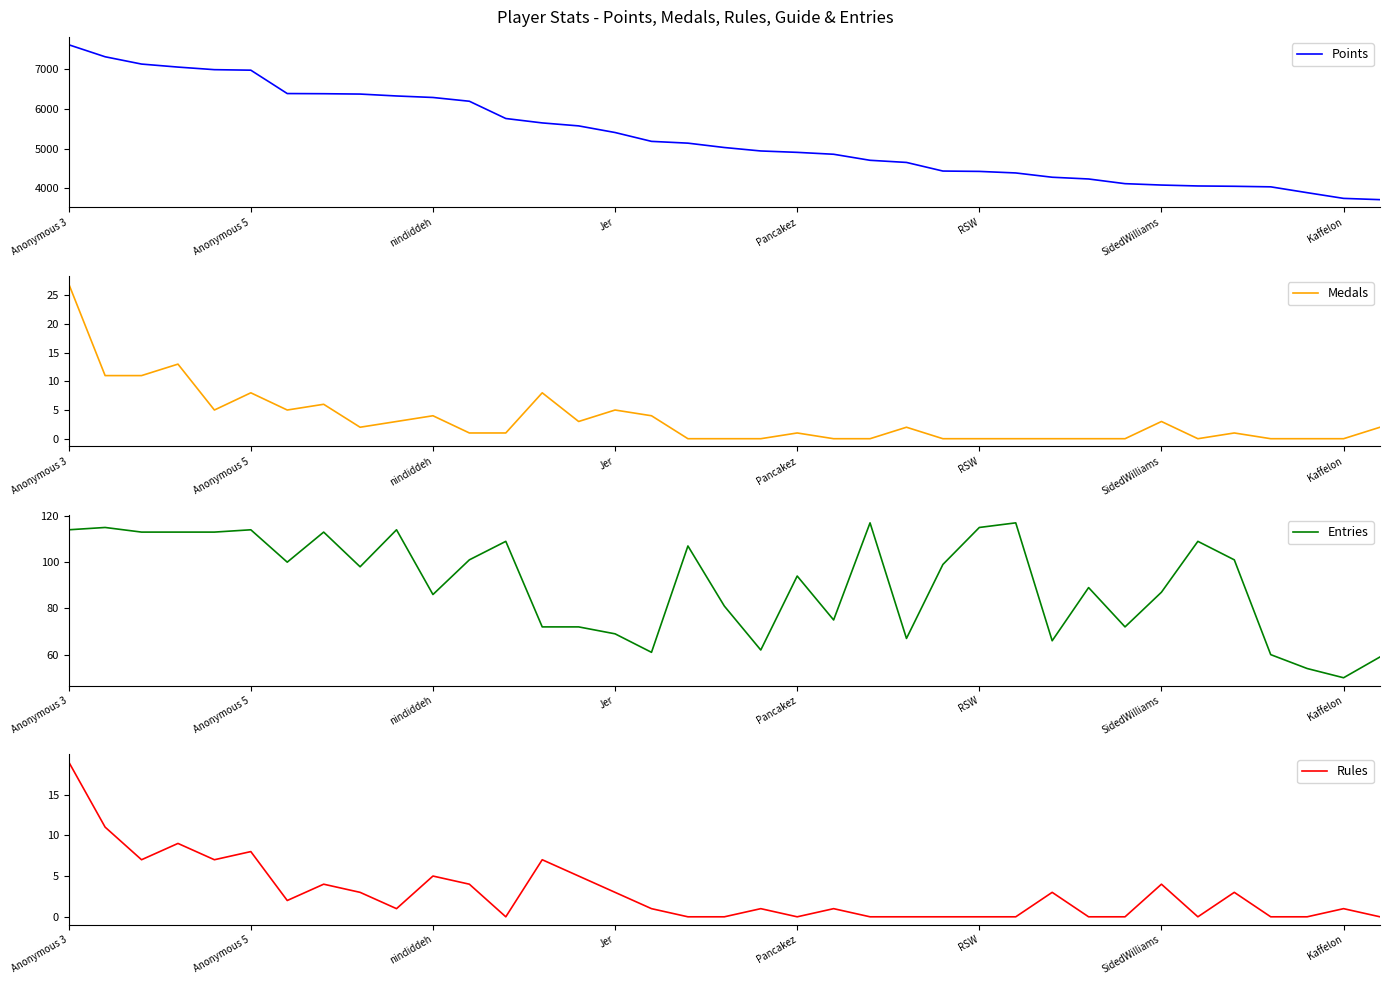

What are all the series names shown in the legend?

Points, Medals, Entries, Rules